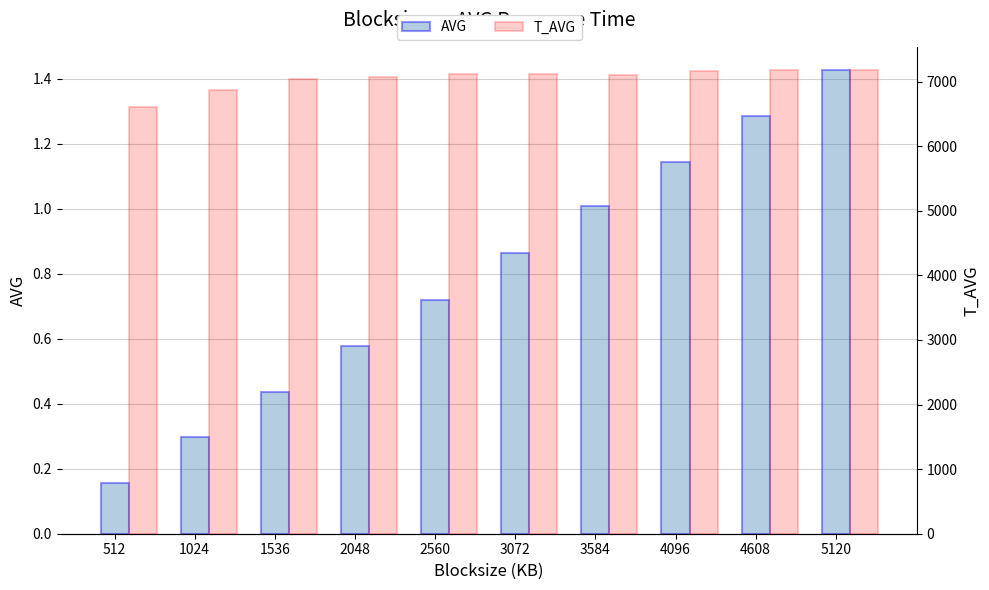

At 512, list the series in order from largest to smallest.

T_AVG, AVG